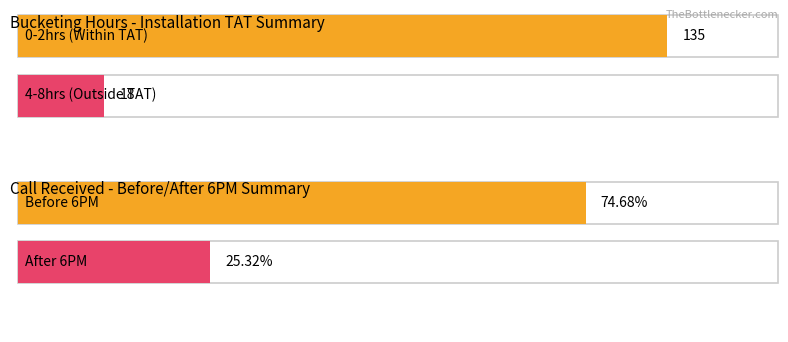

Does the chart contain stacked bars?

No